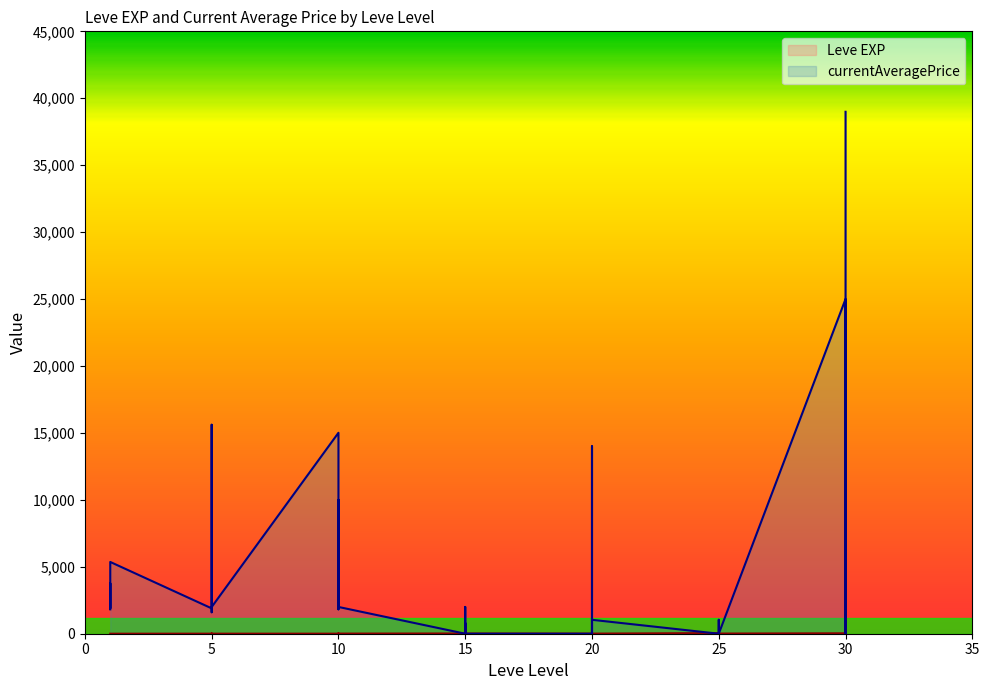

Reading left to right, transcribe all the data shown in this chart.

Leve EXP: 1=1	1=1	1=1	1=1	1=1	1=1	5=4	5=6	5=2	5=5	5=2	5=3	10=4	10=7	10=3	10=9	10=13	10=9	15=18	15=13	15=7	15=24	15=18	15=14	20=9	20=16	20=28	20=17	20=12	20=8	25=47	25=36	25=8	25=39	25=36	25=12	30=31	30=64	30=31	30=62
currentAveragePrice: 1=1820	1=3763	1=3742	1=1893	1=2219	1=5361	5=1894	5=15611	5=1997	5=1821	5=1604	5=1996	10=15011	10=10000	10=8999	10=1823	10=9999	10=2000	15=0	15=0	15=800	15=0	15=2000	15=0	20=0	20=0	20=14000	20=0	20=0	20=1040	25=0	25=0	25=1040	25=1015	25=0	25=0	30=25000	30=4800	30=0	30=38990